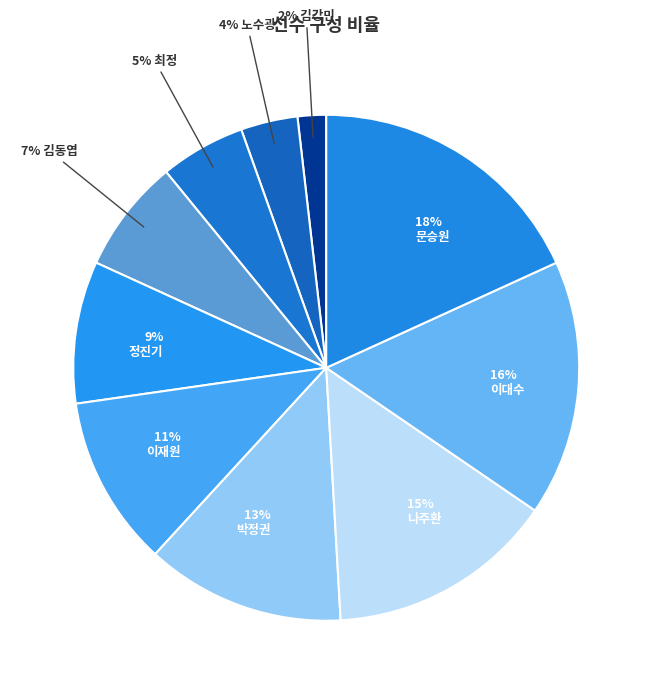

True or false: 16% 이대수 accounts for 16% of the total.

True